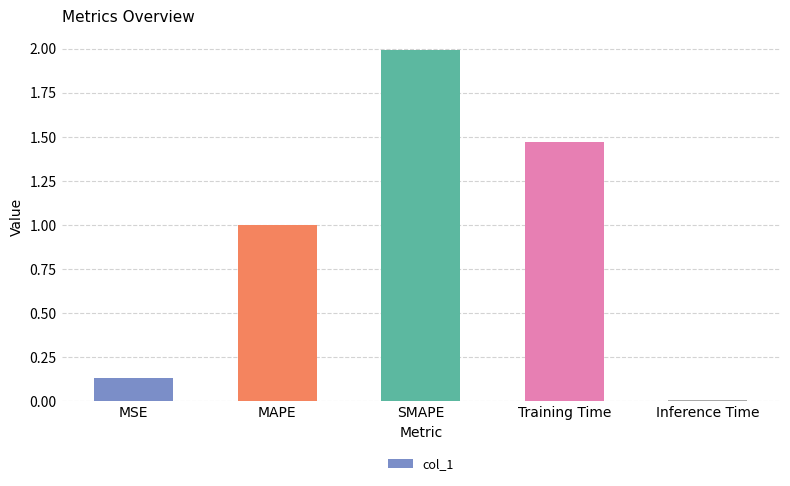

Which has a higher value, MSE or Training Time?

Training Time